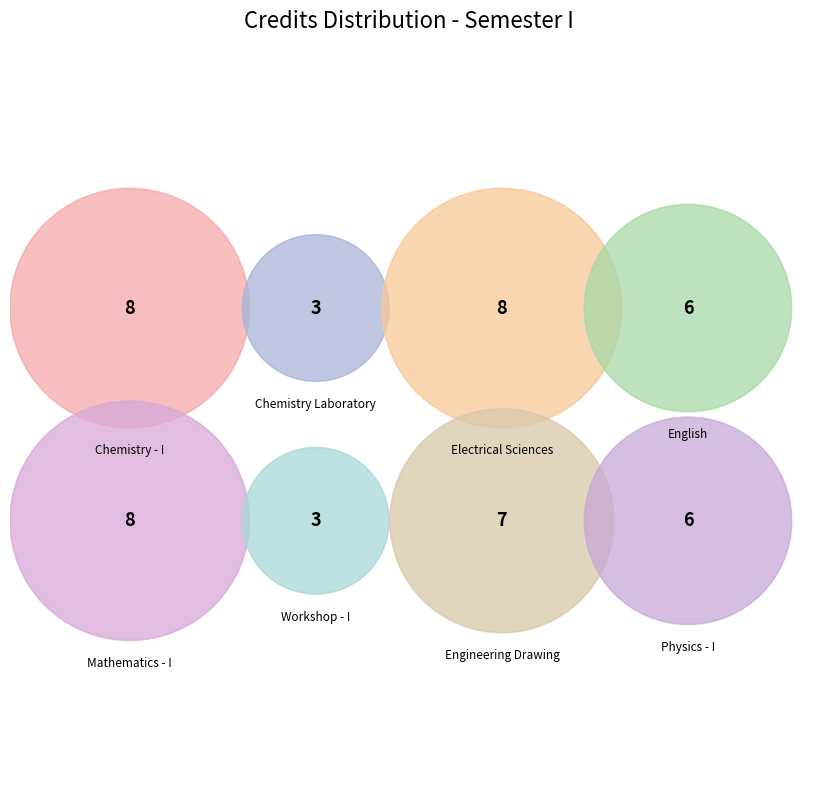

True or false: Engineering Drawing accounts for 14% of the total.

True